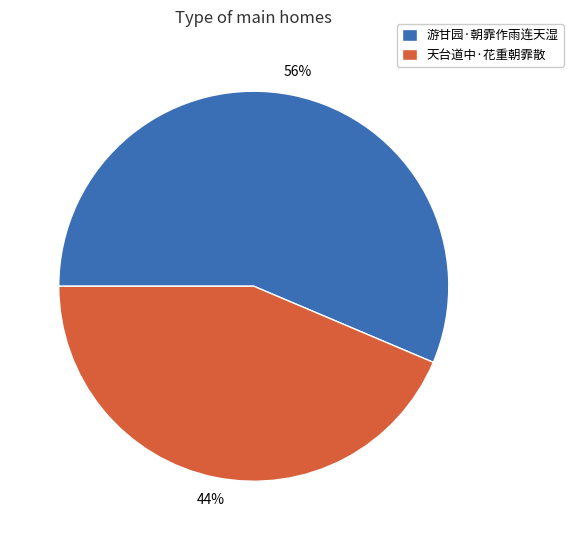

Count the number of slices in the pie.

2